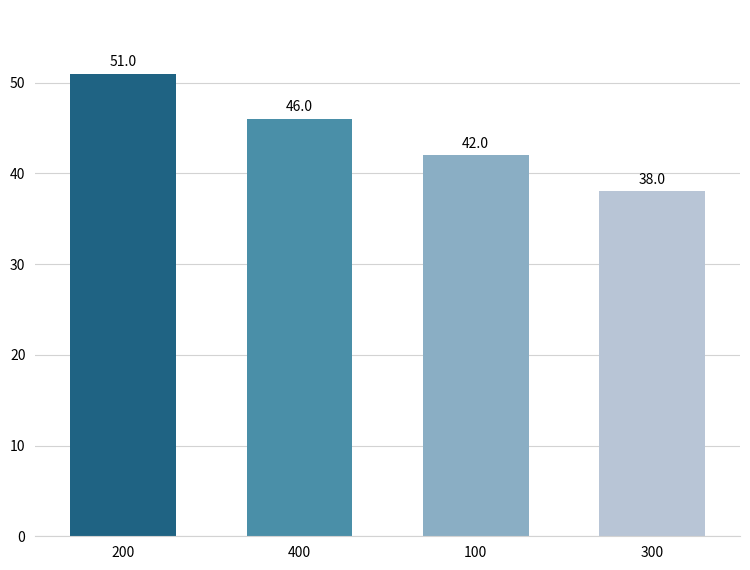

List the labels in order of value, largest first.

200, 400, 100, 300